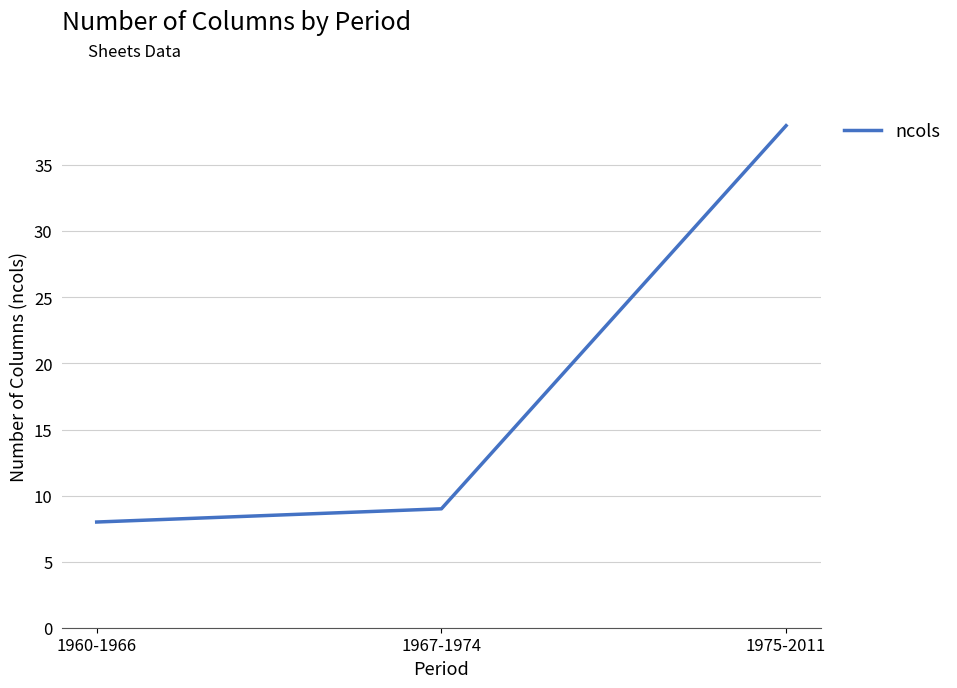

Rank the categories by value from lowest to highest.

1960-1966, 1967-1974, 1975-2011